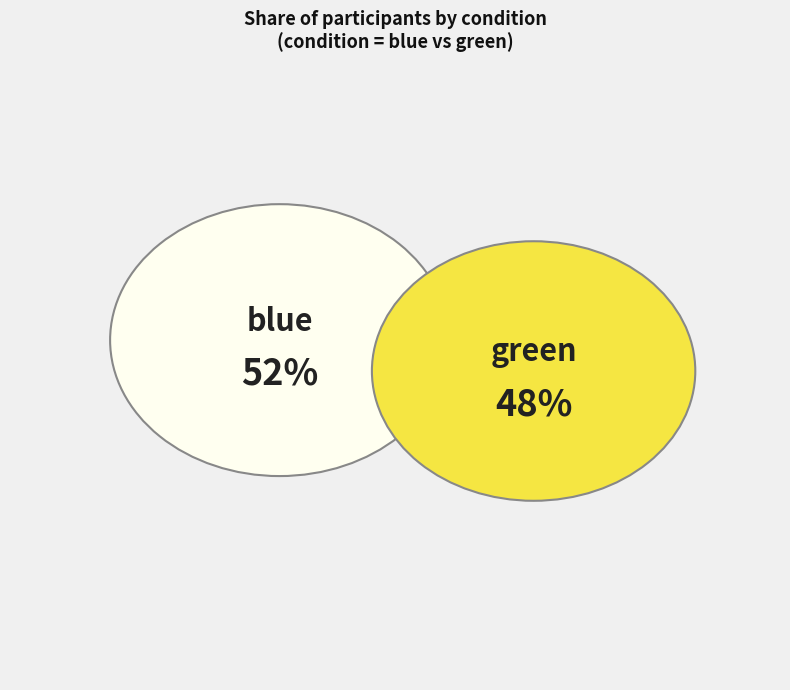

Which category accounts for the majority?

blue